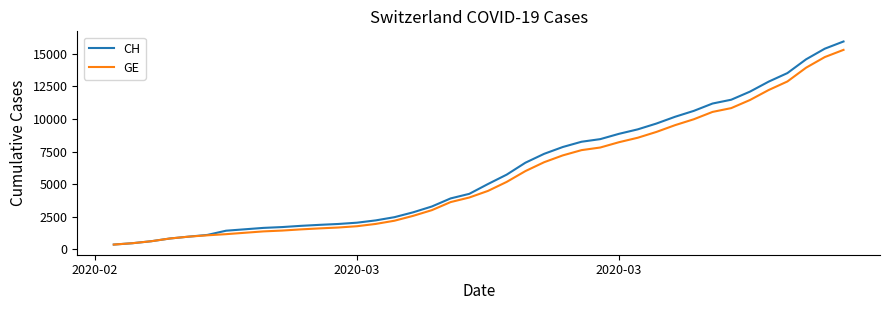

What are all the series names shown in the legend?

CH, GE